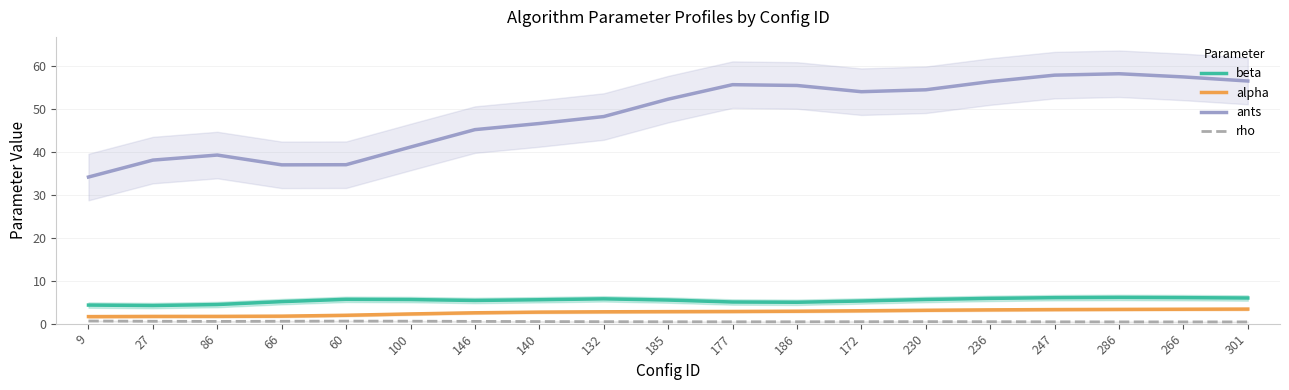

Count the number of categories in the chart.

19